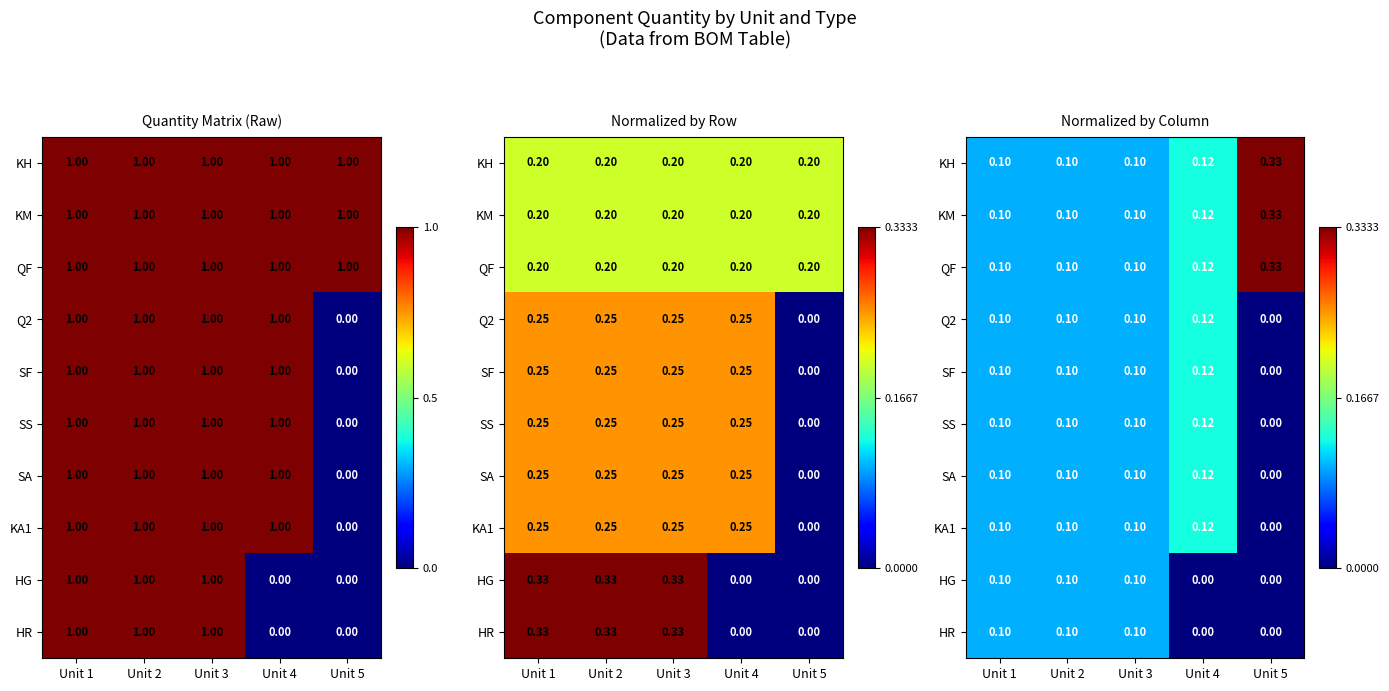

The SS series shows 0.2 at Unit 3. True or false?

False